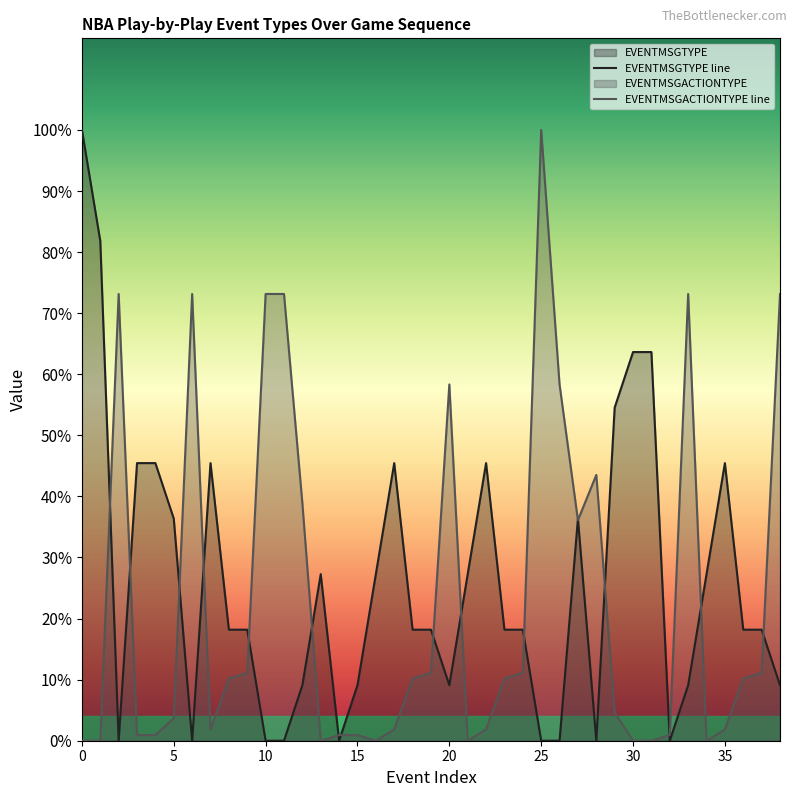

What are all the series names shown in the legend?

EVENTMSGTYPE, EVENTMSGACTIONTYPE